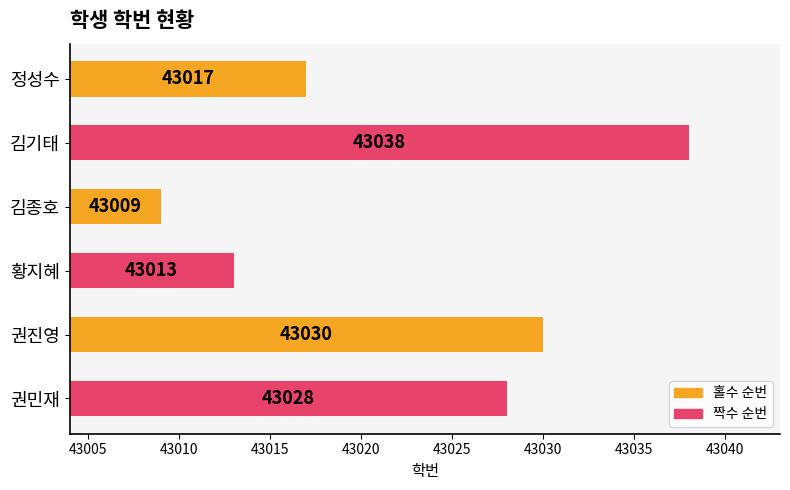

Does the chart contain any negative values?

No